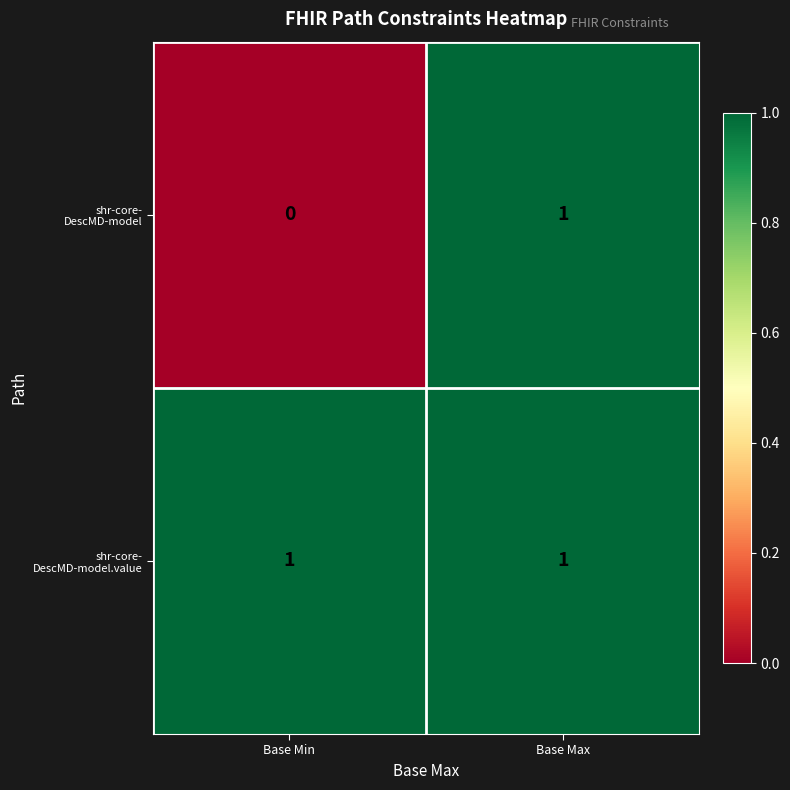

Which category has the lowest value across all series?

Base Min